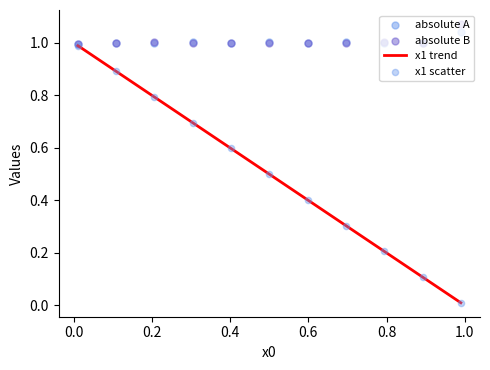

What are all the series names shown in the legend?

x1 trend, absolute A, absolute B, x1 scatter